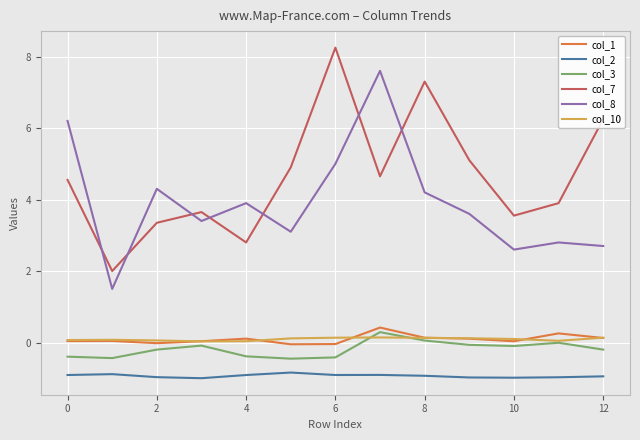

What is the difference between the second highest and minimum values in the col_2 series?

0.1